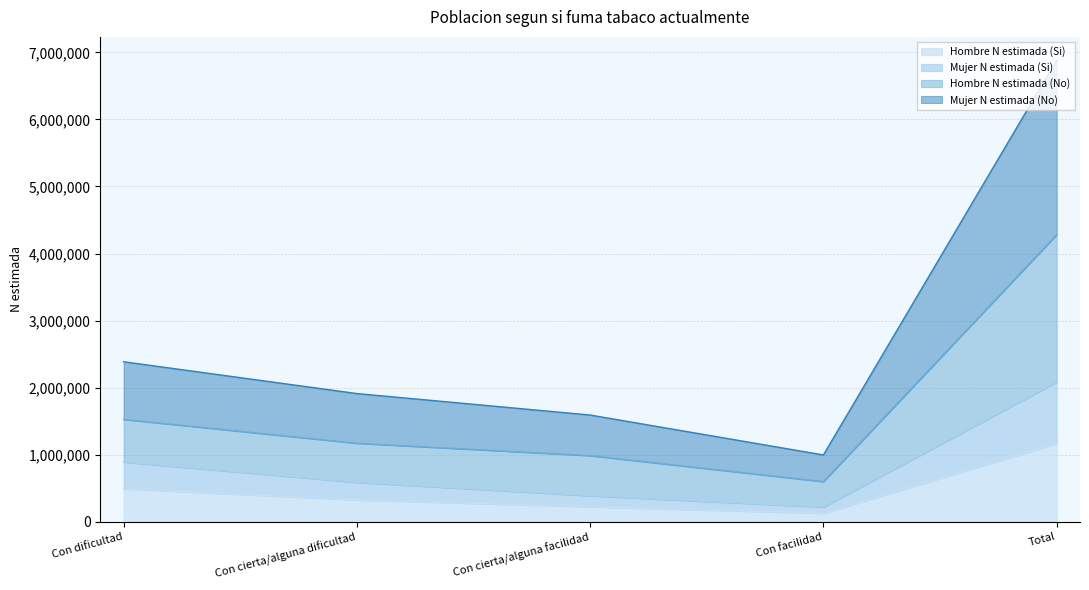

What is the maximum value for Hombre N estimada (Si)?

1167084